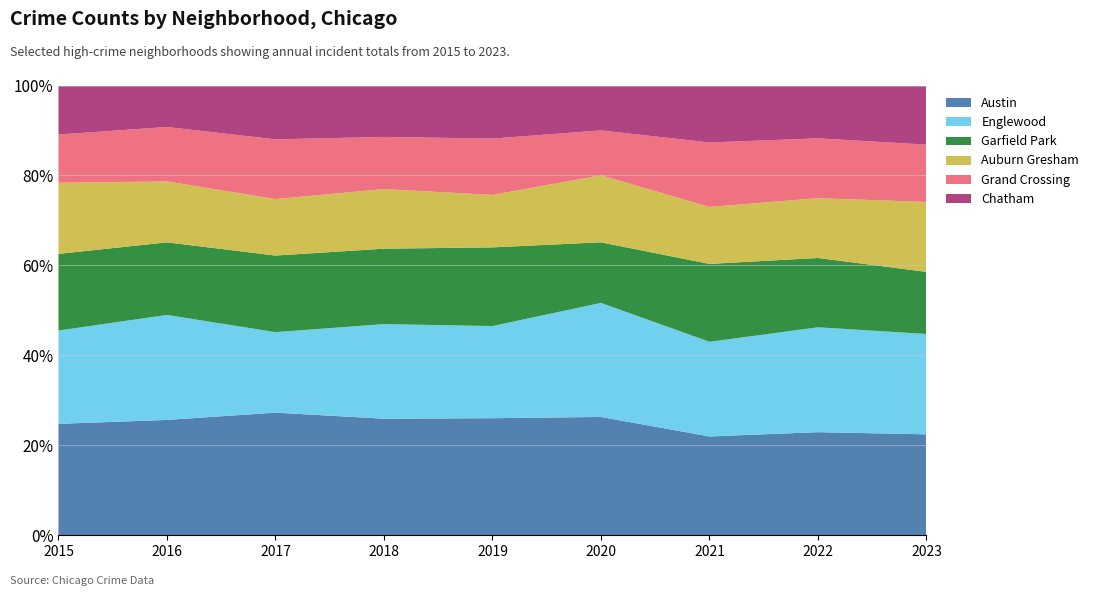

Reading right to left, extract all data points from this chart.

Austin: 169	119	118	166	183	170	189	178	141
Englewood: 168	121	113	160	144	138	124	162	118
Garfield Park: 104	80	93	85	123	110	118	112	97
Auburn Gresham: 117	69	68	94	82	87	87	94	90
Grand Crossing: 96	69	77	63	88	76	92	84	61
Chatham: 99	61	68	63	83	75	83	64	62